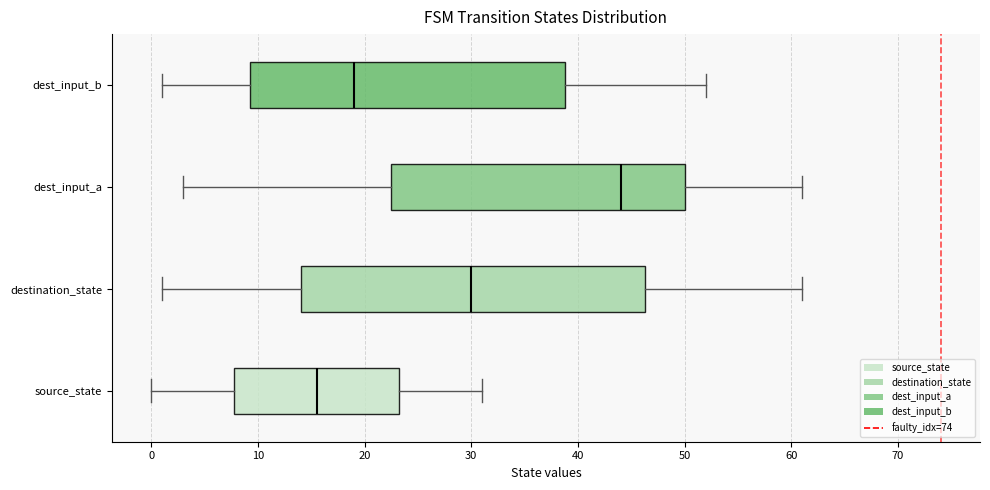

Reading bottom to top, transcribe this box plot: for each box, give where its median line is, the range the box spans, and where its two whiskers end, as read against the x-axis. The values are not printed on the chart, so give them approximately, as read against the axis.

source_state: median 16, box 8 to 23, whiskers 0 to 31
destination_state: median 30, box 14 to 46, whiskers 1 to 61
dest_input_a: median 44, box 23 to 50, whiskers 3 to 61
dest_input_b: median 19, box 9 to 39, whiskers 1 to 52